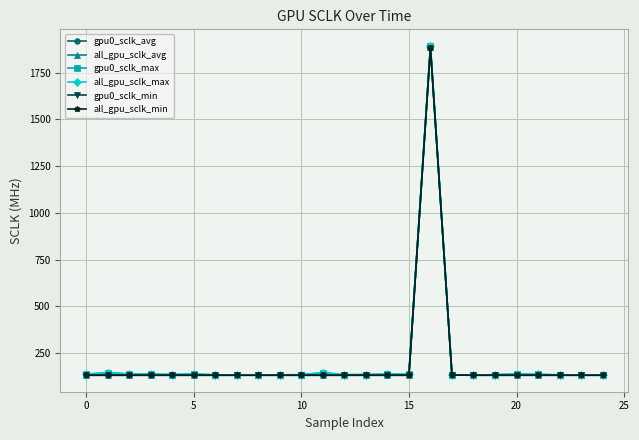

Does the chart have visible grid lines?

Yes